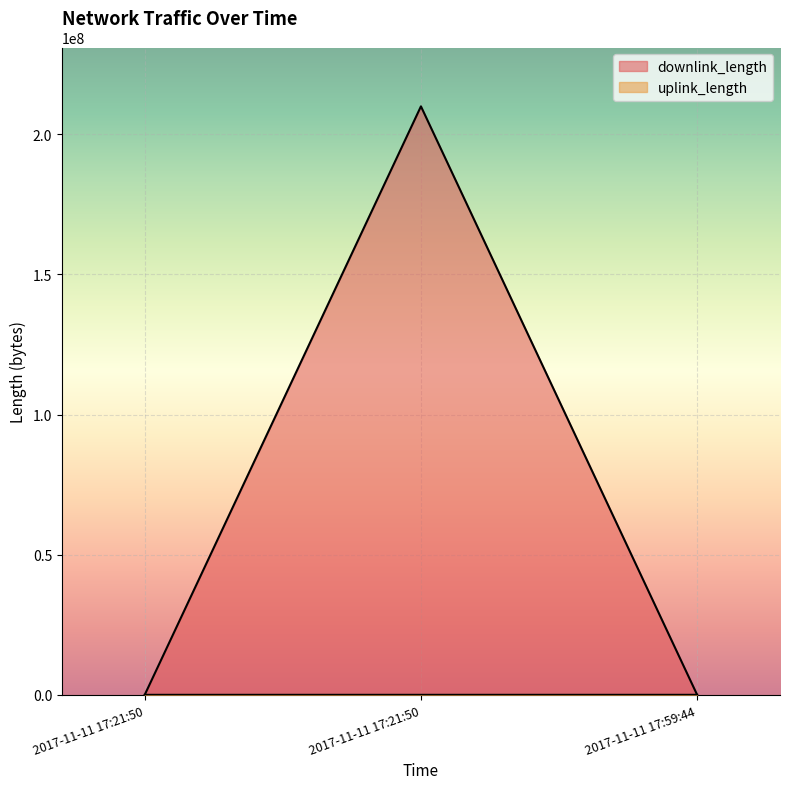

Reading left to right, what are all the values shown in this chart?

uplink_length: 2017-11-11 17:21:50=1858	2017-11-11 17:21:50=1428	2017-11-11 17:59:44=3053
downlink_length: 2017-11-11 17:21:50=9050	2017-11-11 17:21:50=210003994	2017-11-11 17:59:44=5326